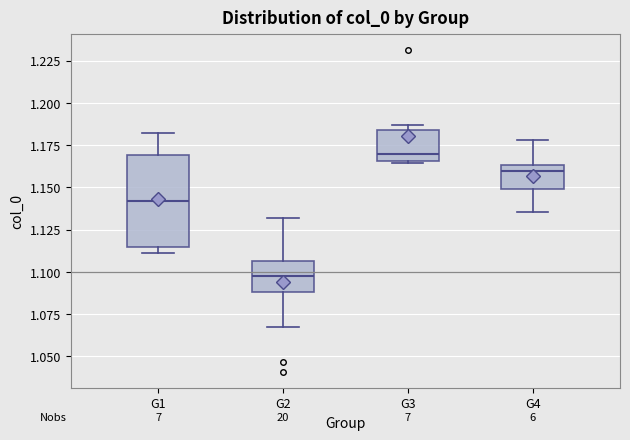

Which box's median line is the lowest?

G2